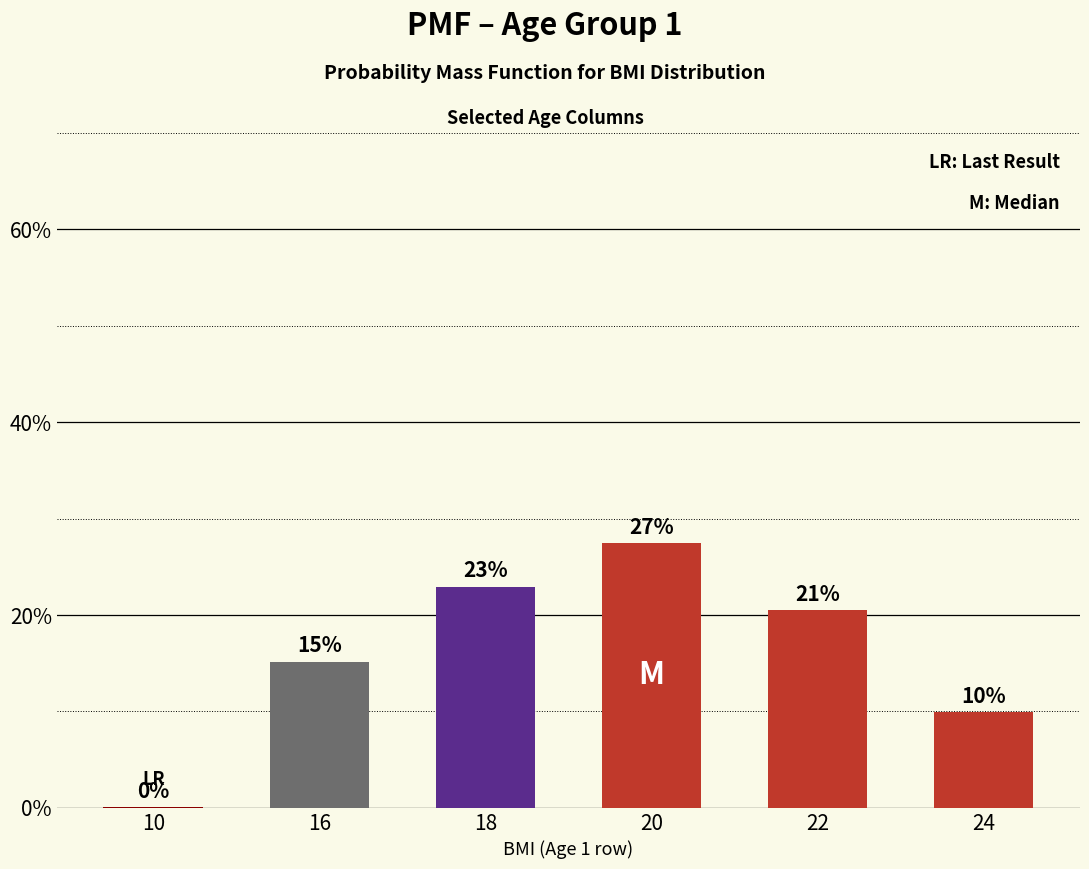

Are the bars horizontal?

No